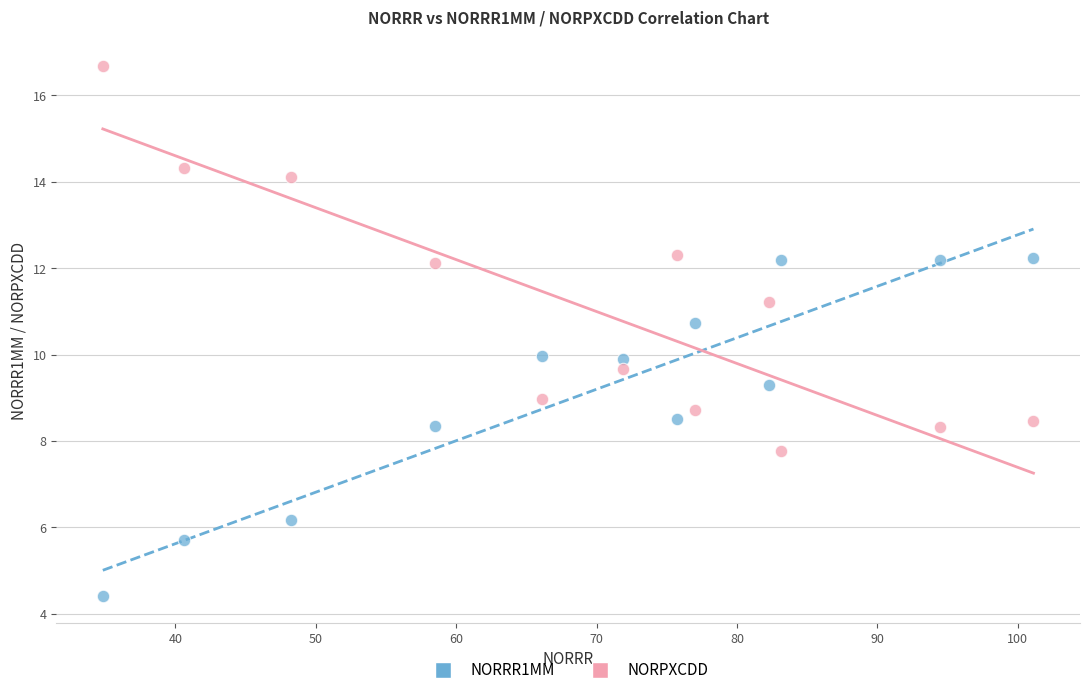

Across all data points, what is the range of X values (max minus min)?

66.3